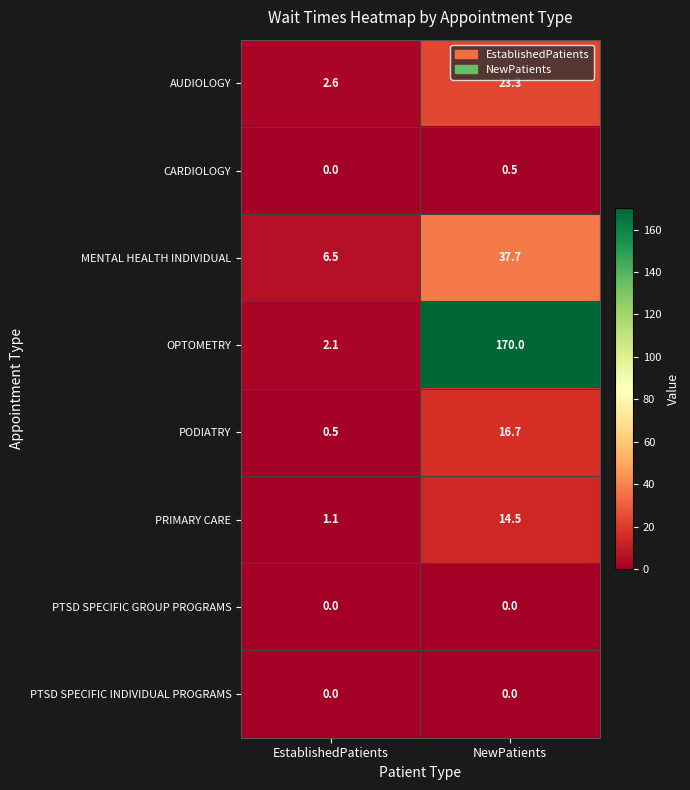

Which category has the highest value across all series?

NewPatients